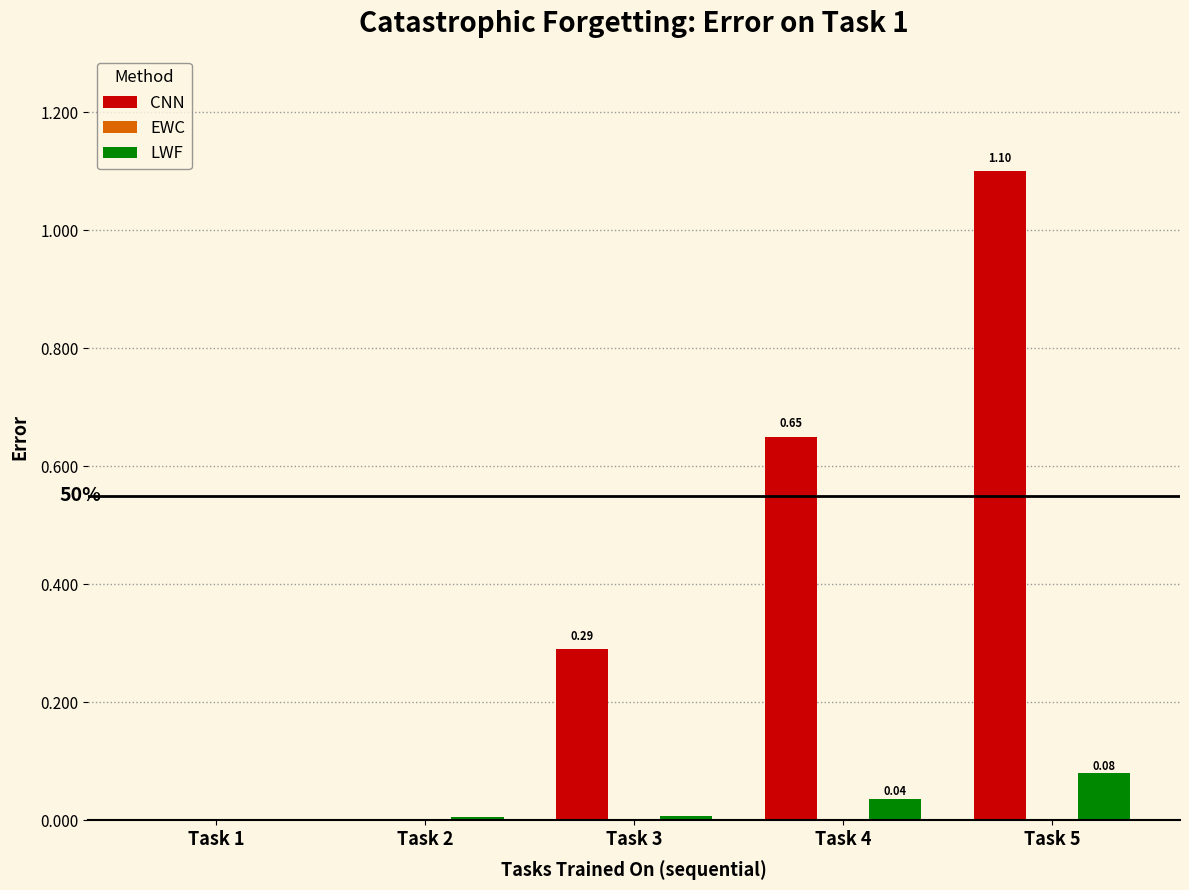

At which category is the sum across all series the highest?

Task 5